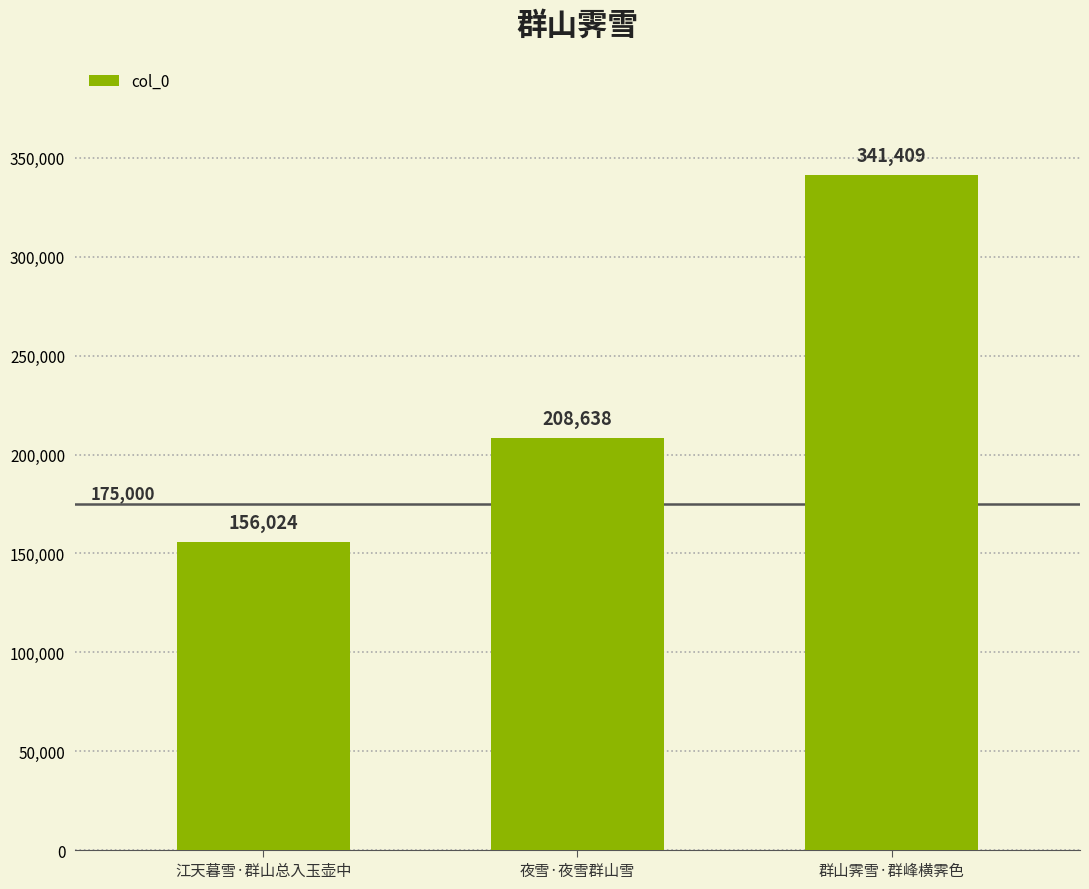

Is it true that the value at 江天暮雪·群山总入玉壶中 is 97132?

False